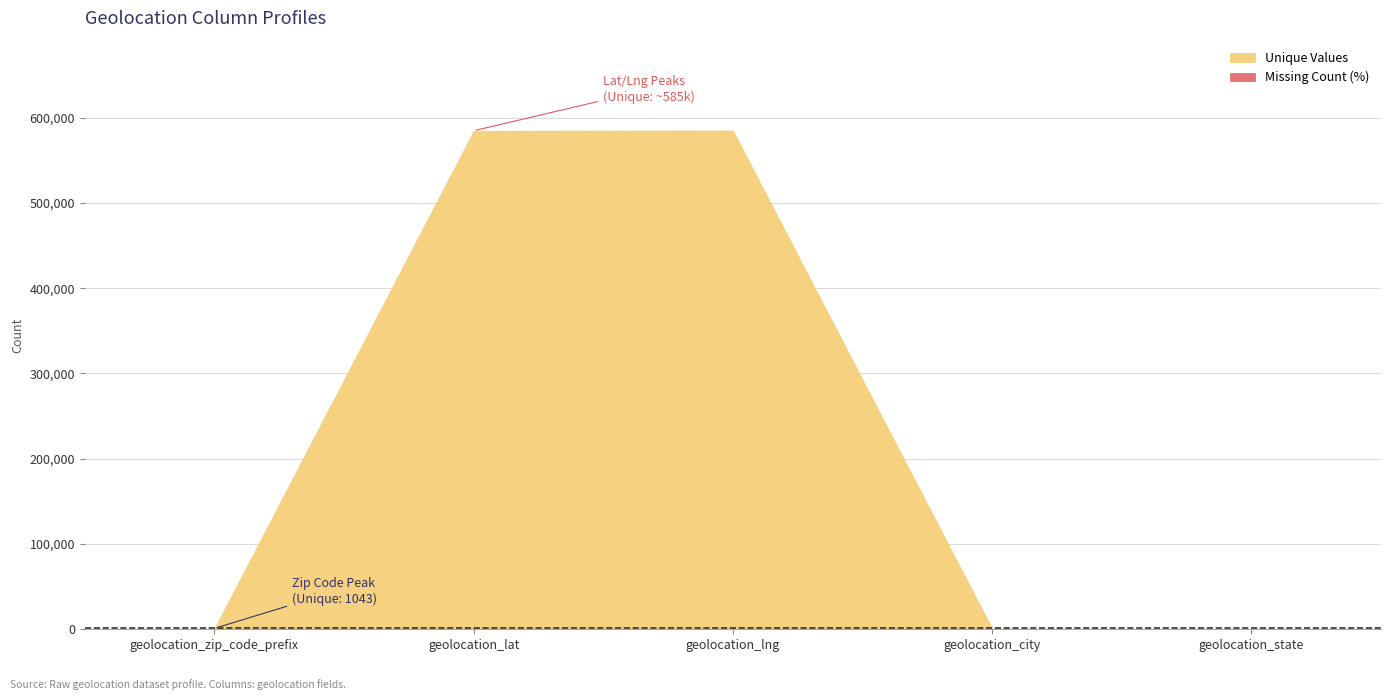

True or false: Unique Values and Missing Count (%) intersect in this chart.

False